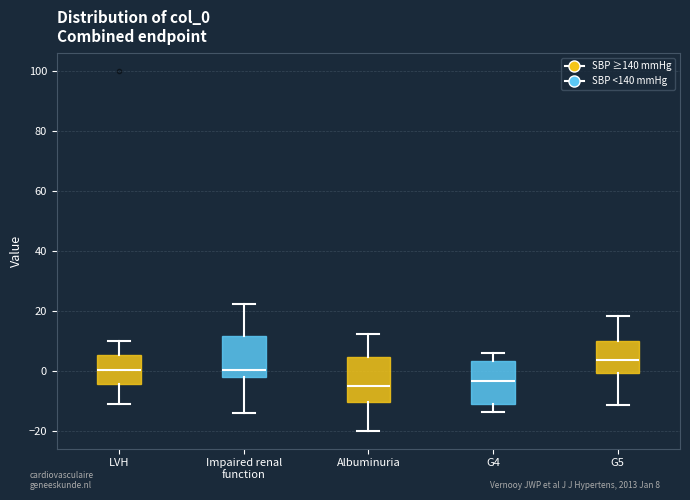

Where does the median line of the box for G5 sit on the y-axis? The values are not printed on the chart, so give them approximately, as read against the axis.

4